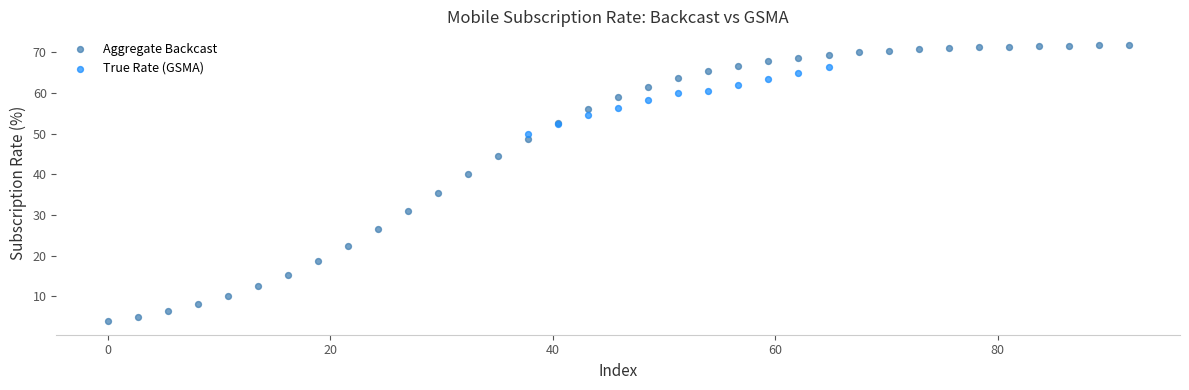

Which series reaches the maximum Y coordinate?

Aggregate Backcast